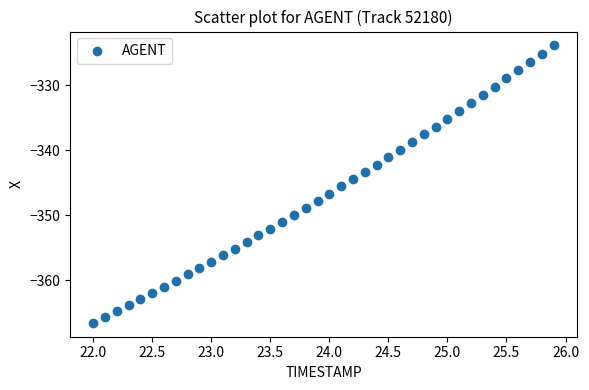

What is the range of Y values (max minus min)?

42.6